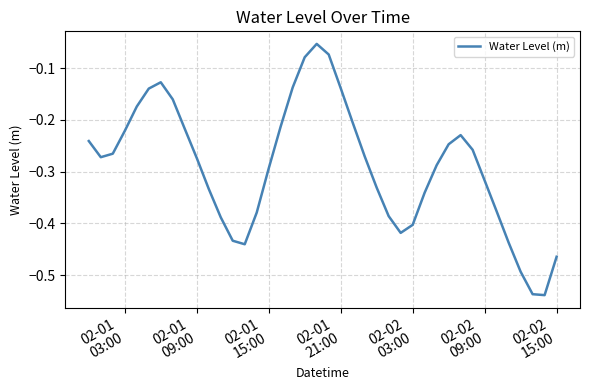

What is the difference between the maximum and minimum values?

0.5